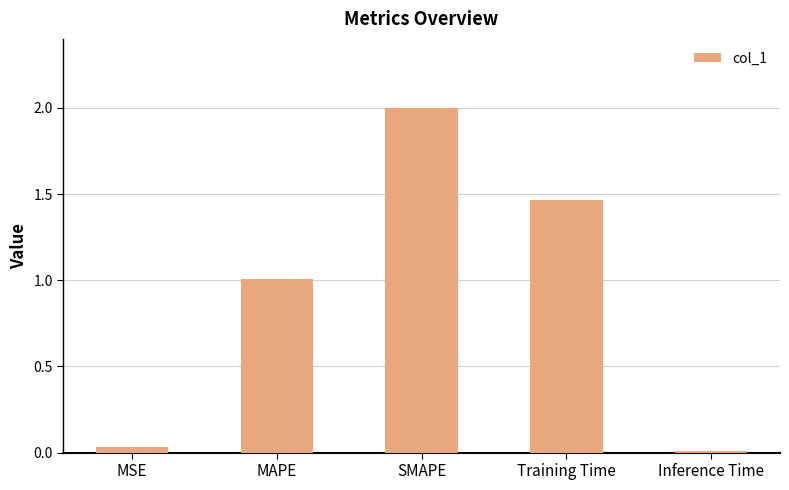

Which has a higher value, SMAPE or MAPE?

SMAPE